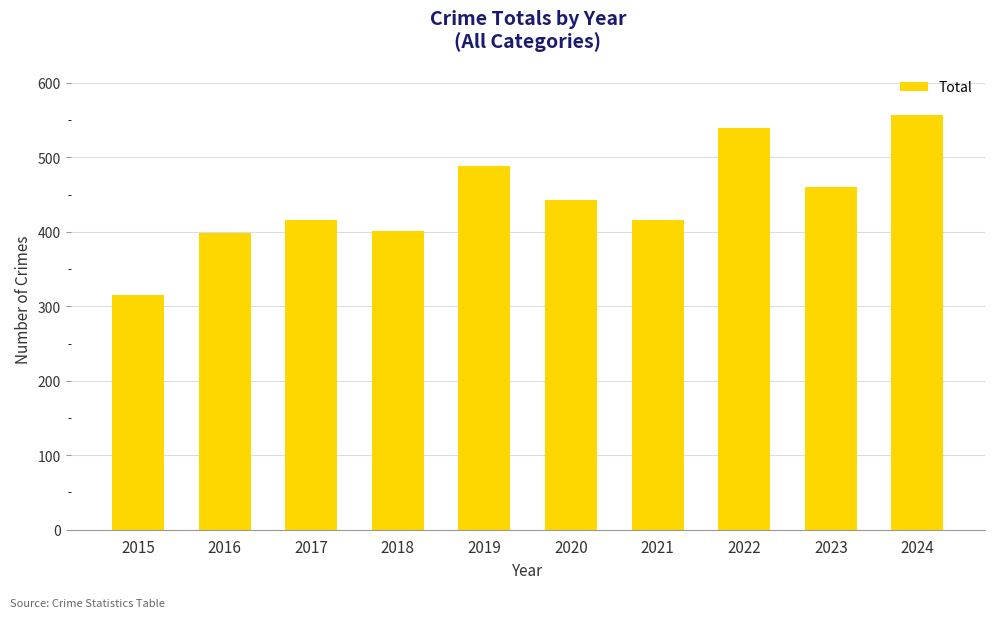

How many data points are less than 443?

5